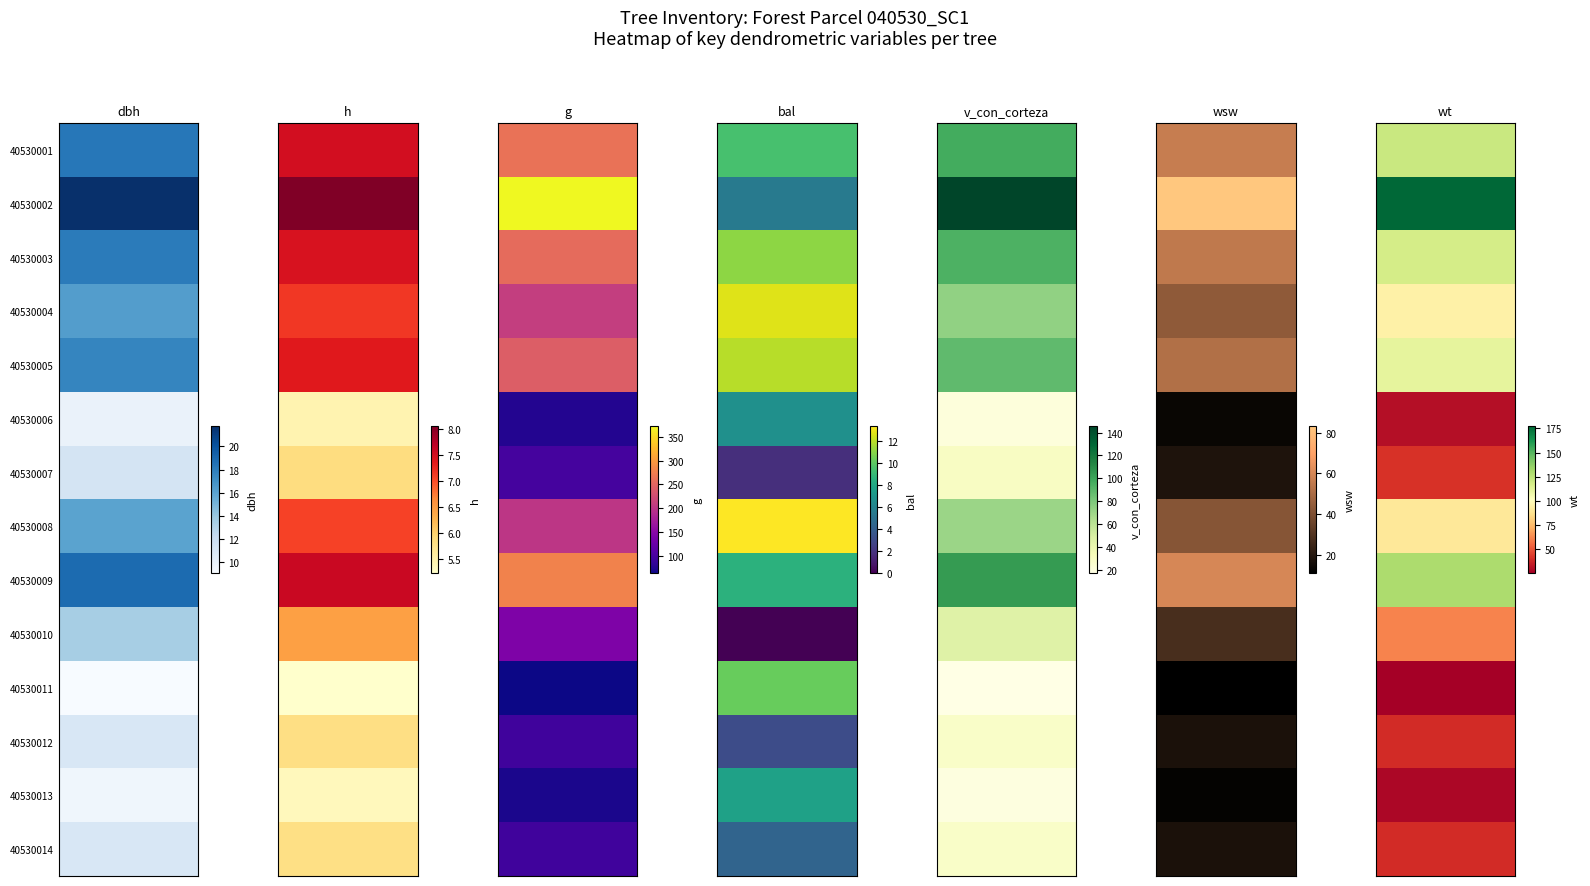

Which series has the widest spread of values?

40530002